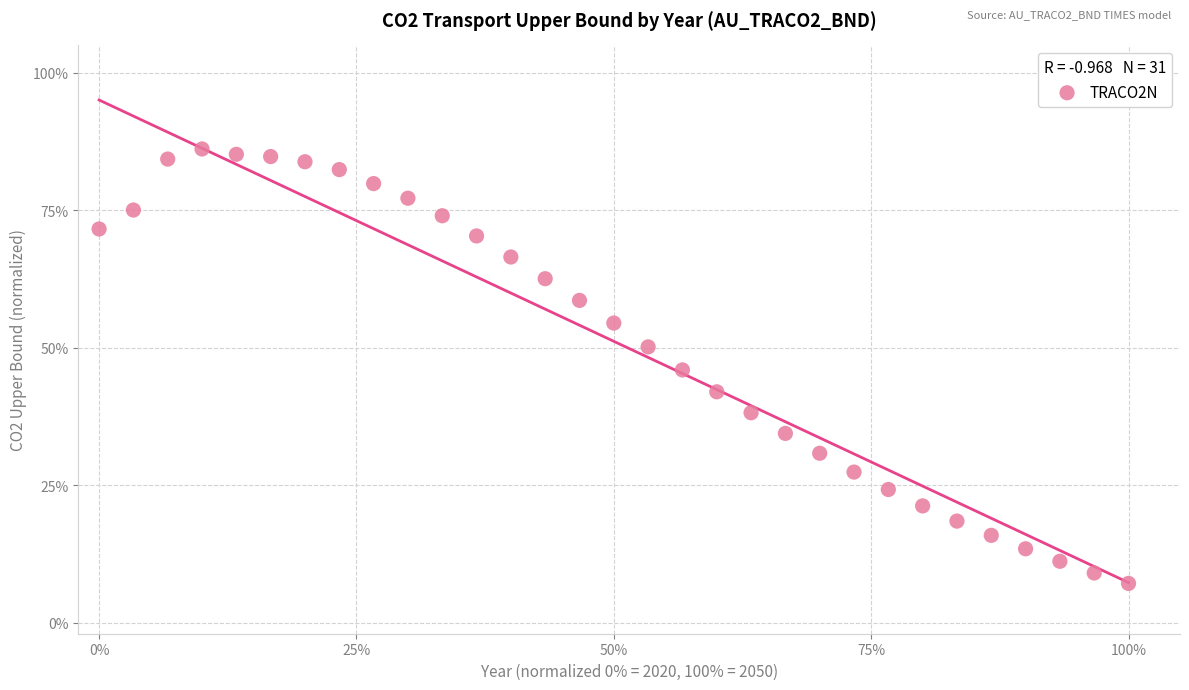

What is the range of Y values (max minus min)?

79.0